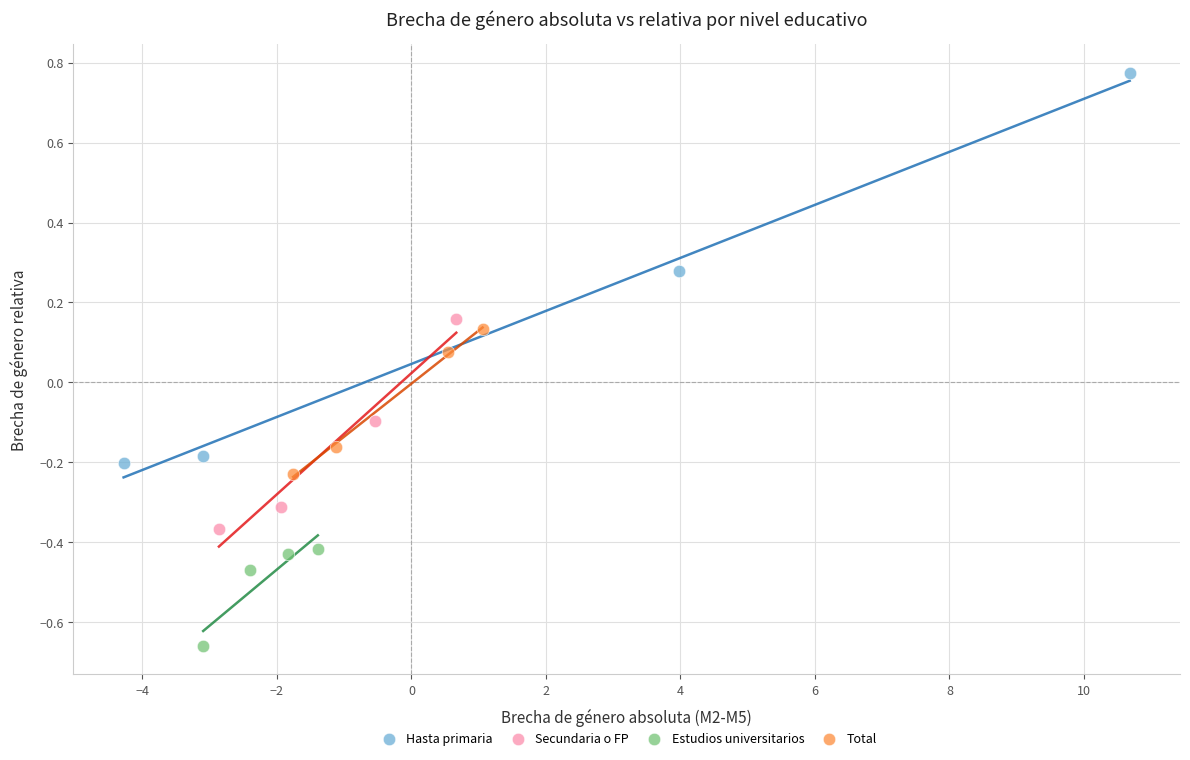

Which series contains the lowest Y value?

Estudios universitarios